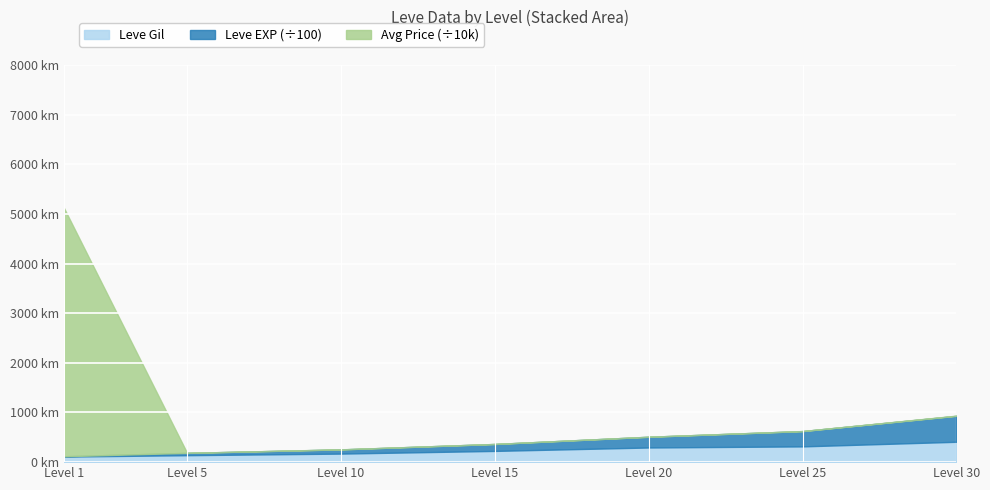

What are all the series names shown in the legend?

Leve Gil, Leve EXP (÷100), Avg Price (÷10k)